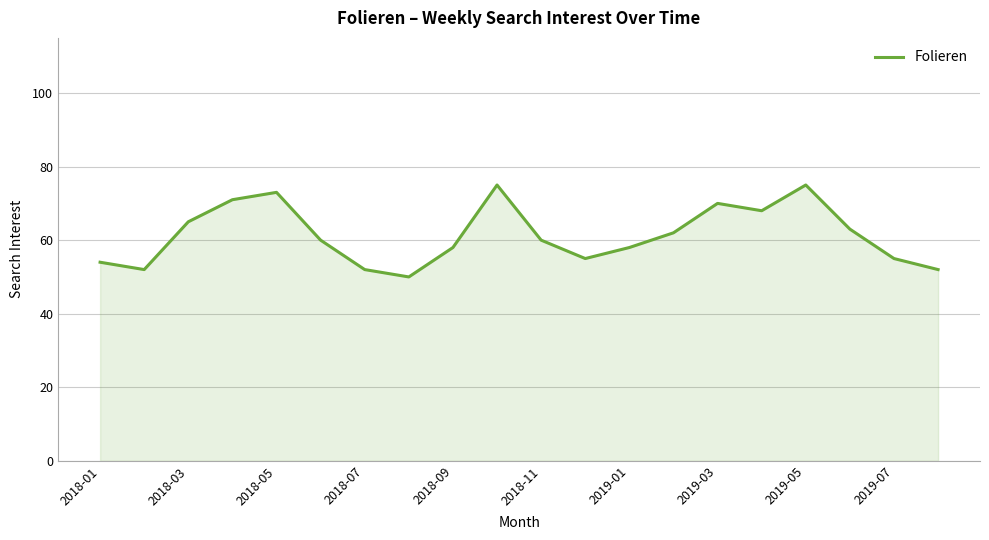

What is the difference between the maximum and minimum values?

25